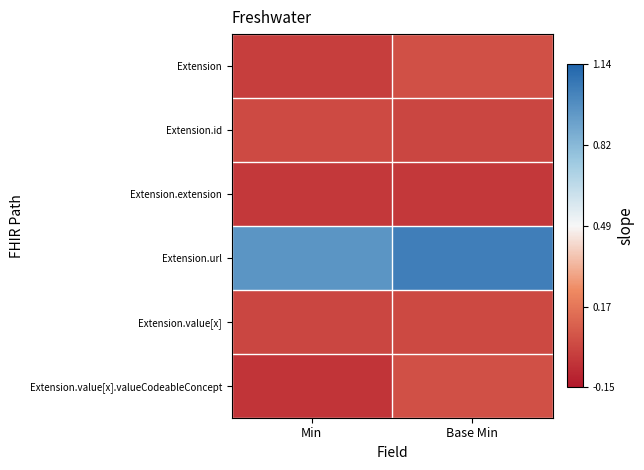

What is the total value across all series at Base Min?

1.1